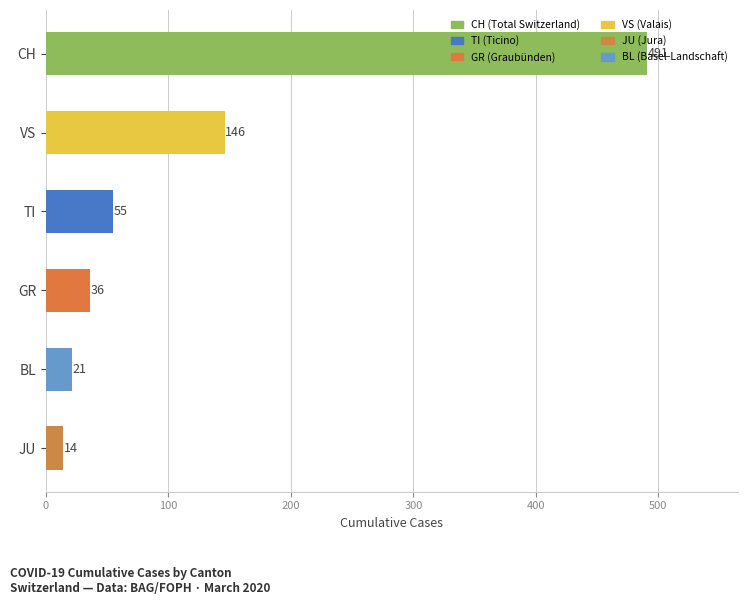

At which label is the value closest to 252?

VS